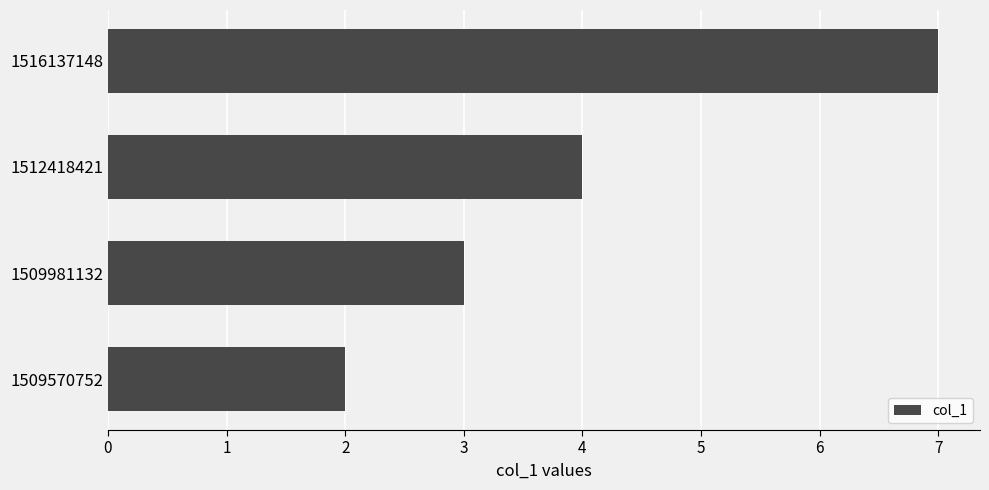

How many values are between 3 and 7?

3